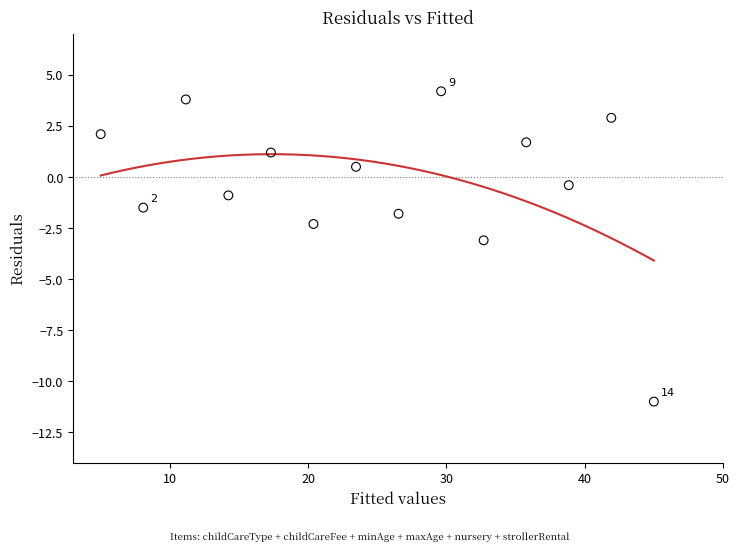

What is the range of Y values (max minus min)?

15.2